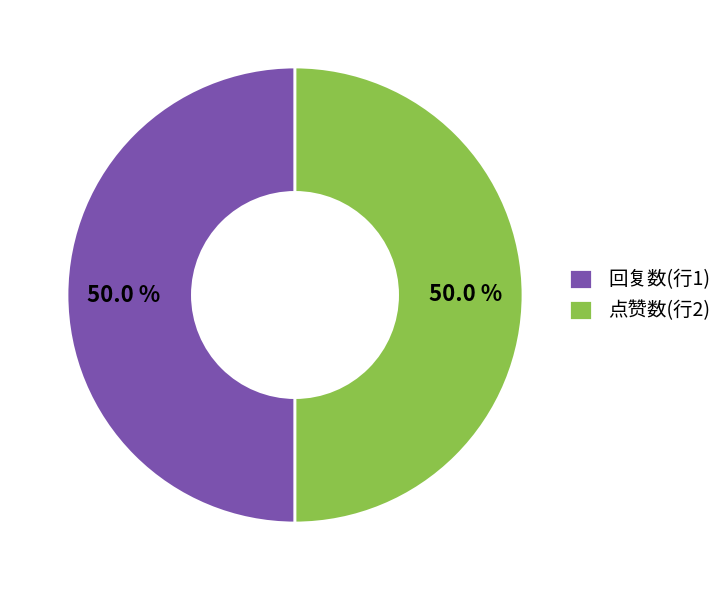

Is the sum of 点赞数(行2) and 回复数(行1) greater than half?

Yes